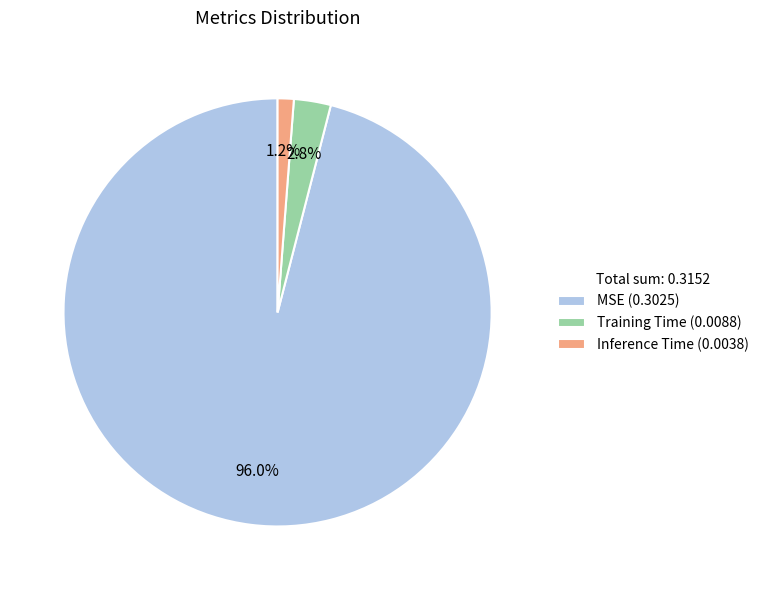

Do Training Time and Inference Time together represent more than half of the pie?

No